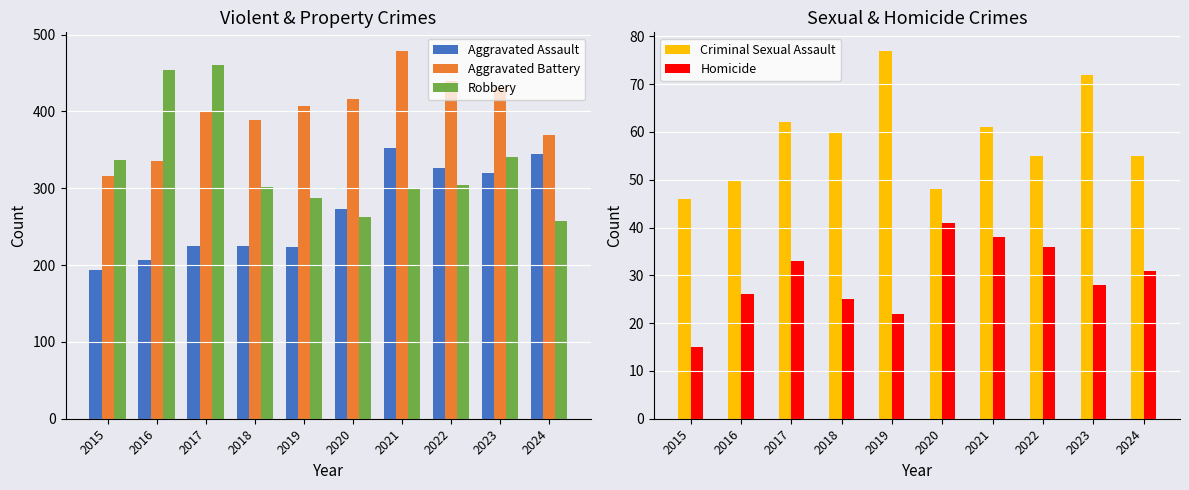

At which label is Homicide closest to 28?

2023